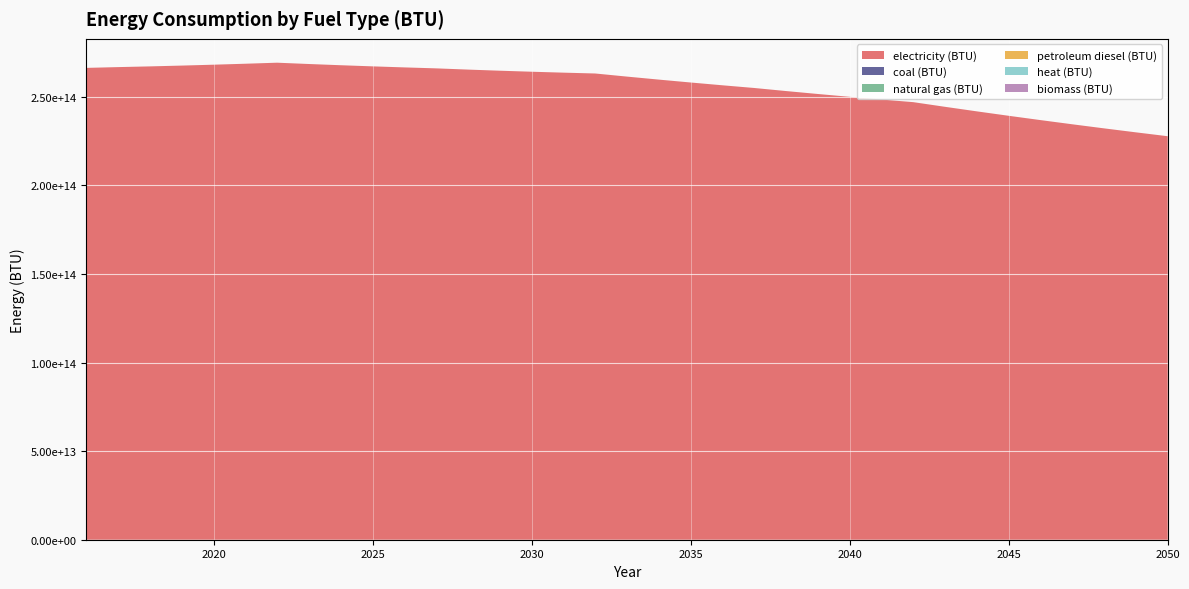

Reading right to left, extract all data points from this chart.

electricity (BTU): 2050=227758083750388.1	2049=229946165132518.4	2048=232191223024710.6	2047=234495470690390.8	2046=236861237529623.0	2045=239290976797920.4	2044=241787273948962.2	2043=244352855660874.8	2042=246990599612298.4	2041=248466130704902.3	2040=250000358300354.3	2039=251596132665987.4	2038=253256491648441.1	2037=254984676362785.8	2036=256506502418461.4	2035=258082936835139.1	2034=259716442460002.9	2033=261409632500477.8	2032=263165282176711.2	2031=263638927731046.8	2030=264162156015573.6	2029=264737664924558.9	2028=265368351698213.3	2027=266057331681151.2	2026=266601246189100.9	2025=267190862238786.4	2024=267828503003721.5	2023=268516651831844.5	2022=269257966291931.8	2021=268672890689175.6	2020=268128827490012.0	2019=267628282907531.4	2018=267173971602577.0	2017=266768838815310.5	2016=266328116704262.5
coal (BTU): 2050=0.0	2049=0.0	2048=0.0	2047=0.0	2046=0.0	2045=0.0	2044=0.0	2043=0.0	2042=0.0	2041=0.0	2040=0.0	2039=0.0	2038=0.0	2037=0.0	2036=0.0	2035=0.0	2034=0.0	2033=0.0	2032=0.0	2031=0.0	2030=0.0	2029=0.0	2028=0.0	2027=0.0	2026=0.0	2025=0.0	2024=0.0	2023=0.0	2022=0.0	2021=0.0	2020=0.0	2019=0.0	2018=0.0	2017=0.0	2016=0.0
natural gas (BTU): 2050=0.0	2049=0.0	2048=0.0	2047=0.0	2046=0.0	2045=0.0	2044=0.0	2043=0.0	2042=0.0	2041=0.0	2040=0.0	2039=0.0	2038=0.0	2037=0.0	2036=0.0	2035=0.0	2034=0.0	2033=0.0	2032=0.0	2031=0.0	2030=0.0	2029=0.0	2028=0.0	2027=0.0	2026=0.0	2025=0.0	2024=0.0	2023=0.0	2022=0.0	2021=0.0	2020=0.0	2019=0.0	2018=0.0	2017=0.0	2016=0.0
petroleum diesel (BTU): 2050=0.0	2049=0.0	2048=0.0	2047=0.0	2046=0.0	2045=0.0	2044=0.0	2043=0.0	2042=0.0	2041=0.0	2040=0.0	2039=0.0	2038=0.0	2037=0.0	2036=0.0	2035=0.0	2034=0.0	2033=0.0	2032=0.0	2031=0.0	2030=0.0	2029=0.0	2028=0.0	2027=0.0	2026=0.0	2025=0.0	2024=0.0	2023=0.0	2022=0.0	2021=0.0	2020=0.0	2019=0.0	2018=0.0	2017=0.0	2016=0.0
heat (BTU): 2050=0.0	2049=0.0	2048=0.0	2047=0.0	2046=0.0	2045=0.0	2044=0.0	2043=0.0	2042=0.0	2041=0.0	2040=0.0	2039=0.0	2038=0.0	2037=0.0	2036=0.0	2035=0.0	2034=0.0	2033=0.0	2032=0.0	2031=0.0	2030=0.0	2029=0.0	2028=0.0	2027=0.0	2026=0.0	2025=0.0	2024=0.0	2023=0.0	2022=0.0	2021=0.0	2020=0.0	2019=0.0	2018=0.0	2017=0.0	2016=0.0
biomass (BTU): 2050=0.0	2049=0.0	2048=0.0	2047=0.0	2046=0.0	2045=0.0	2044=0.0	2043=0.0	2042=0.0	2041=0.0	2040=0.0	2039=0.0	2038=0.0	2037=0.0	2036=0.0	2035=0.0	2034=0.0	2033=0.0	2032=0.0	2031=0.0	2030=0.0	2029=0.0	2028=0.0	2027=0.0	2026=0.0	2025=0.0	2024=0.0	2023=0.0	2022=0.0	2021=0.0	2020=0.0	2019=0.0	2018=0.0	2017=0.0	2016=0.0